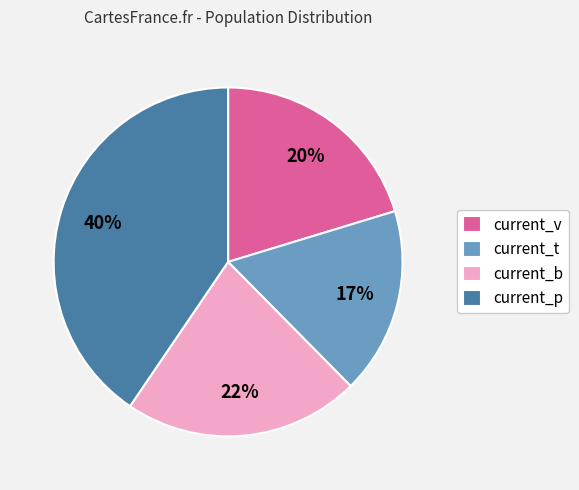

Rank the categories by value from lowest to highest.

current_t, current_v, current_b, current_p